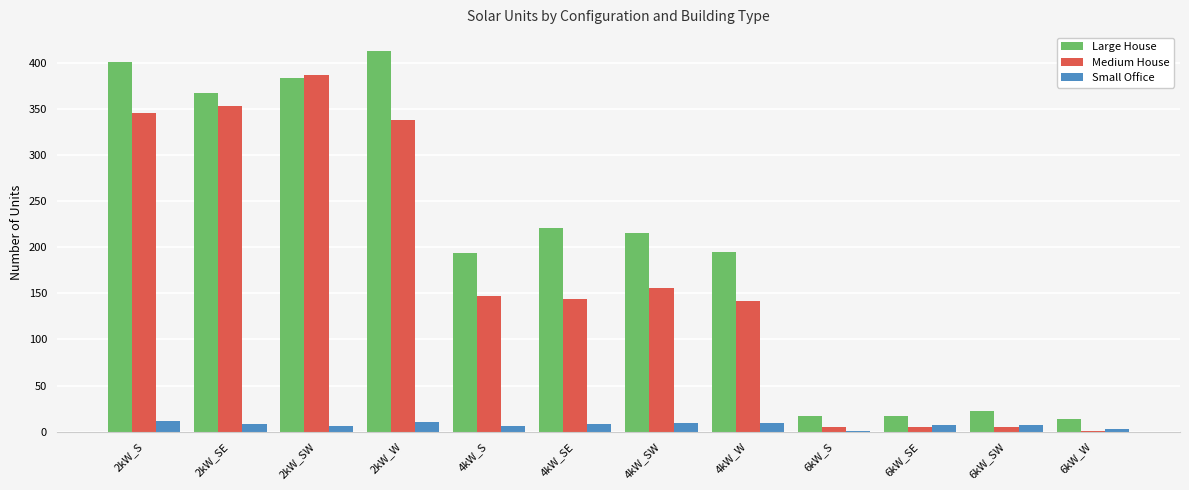

Which series has the largest total across all categories?

Large House